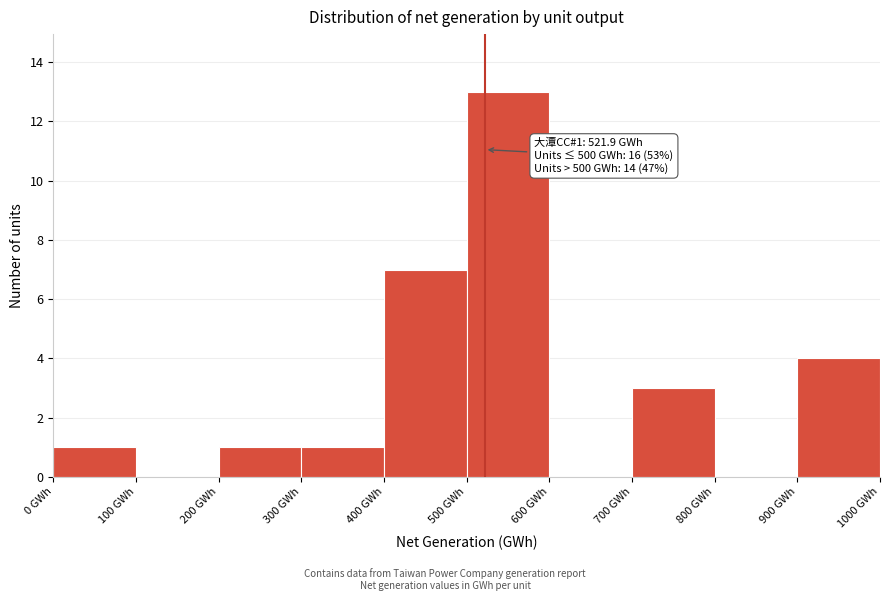

Which range on the x-axis has the tallest bar?

500 to 600